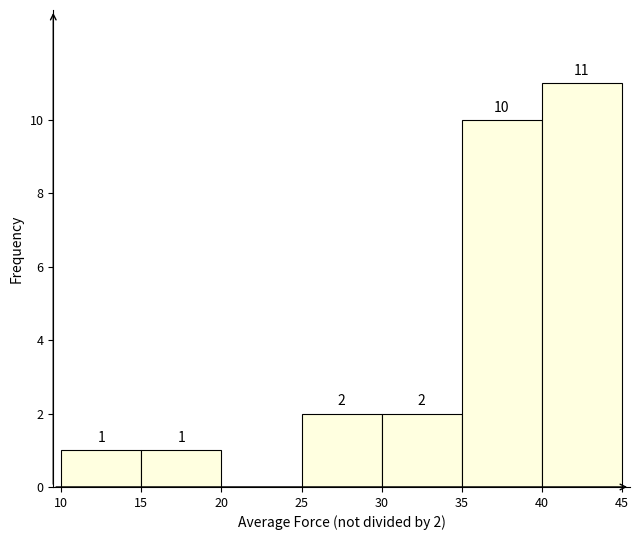

Which range on the x-axis has the tallest bar?

40 to 45